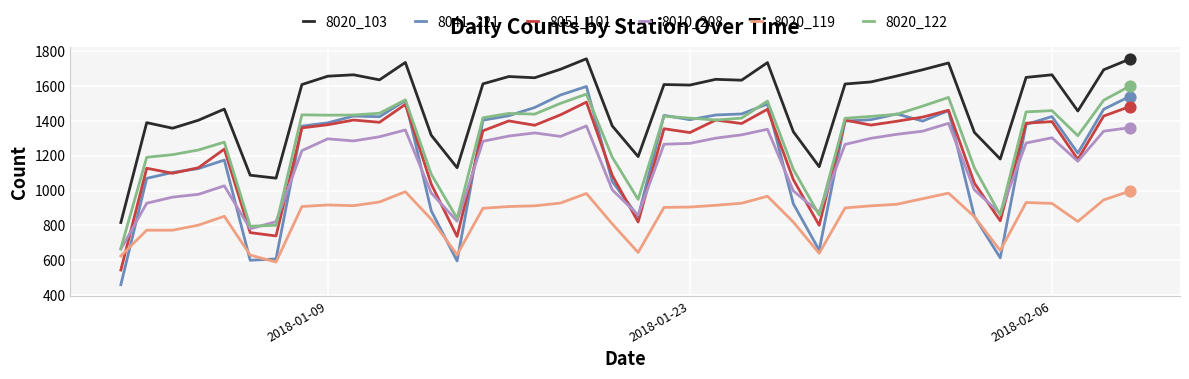

Which series has the largest total across all categories?

8020_103